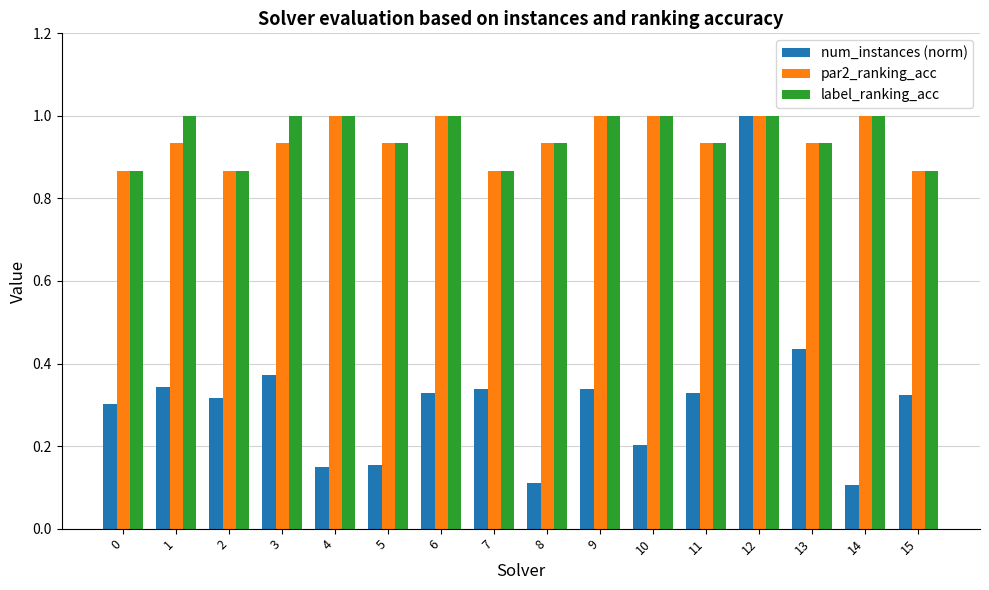

True or false: label_ranking_acc has a value of 0.5 at 10.

False